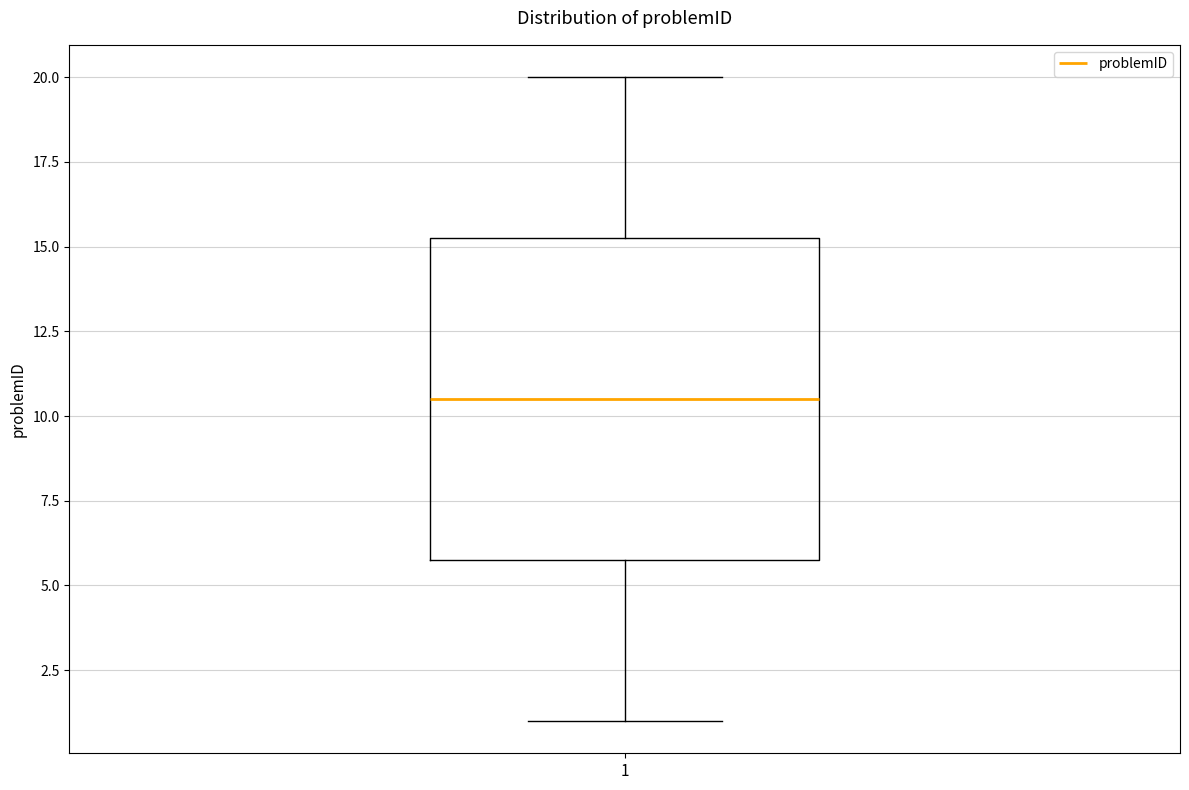

Read this box plot against the y-axis: the position of the median line, the range covered by the box, and the ends of both whiskers. The values are not printed on the chart, so give them approximately, as read against the axis.

median 10.5, box 6.0 to 15.5, whiskers 1.0 to 20.0